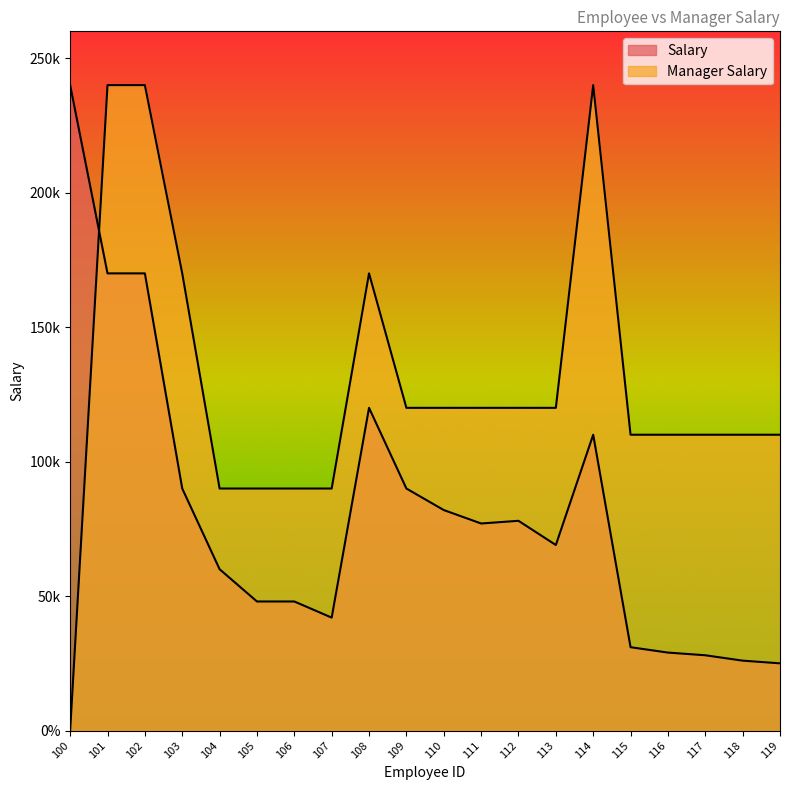

What is the approximate value of Salary at 106, to the nearest 10?

480000